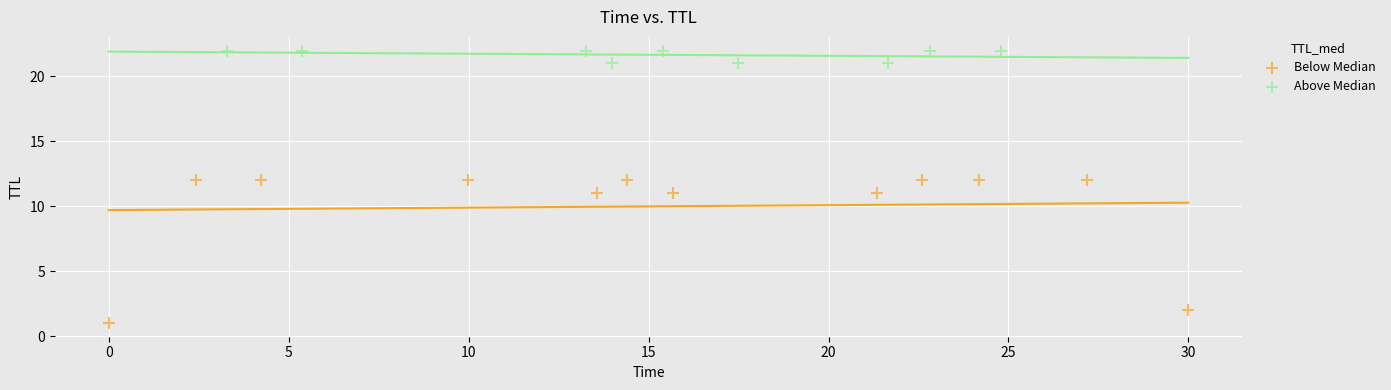

Which series contains the lowest Y value?

Below Median